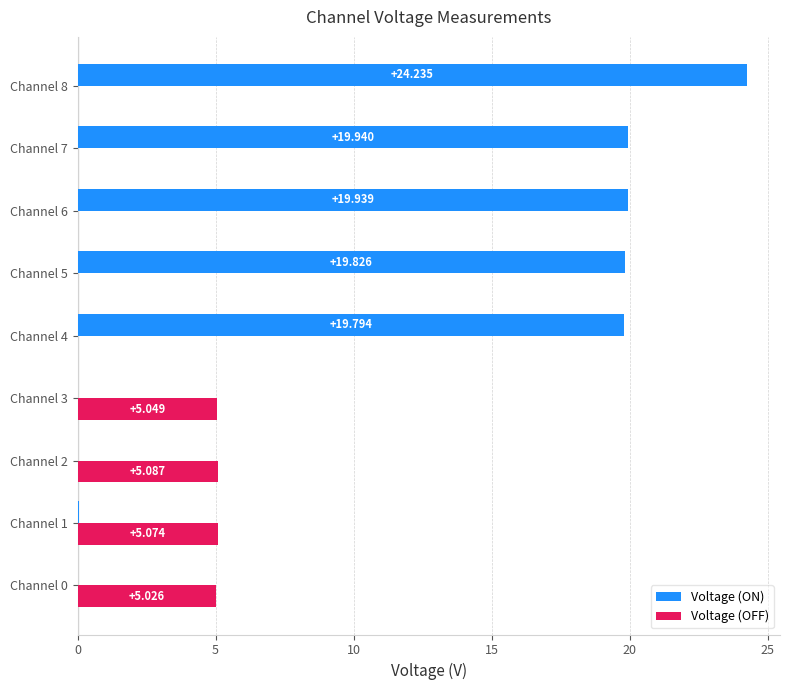

Is the value of Voltage (OFF) at Channel 2 greater than the value of Voltage (ON) at Channel 5?

No